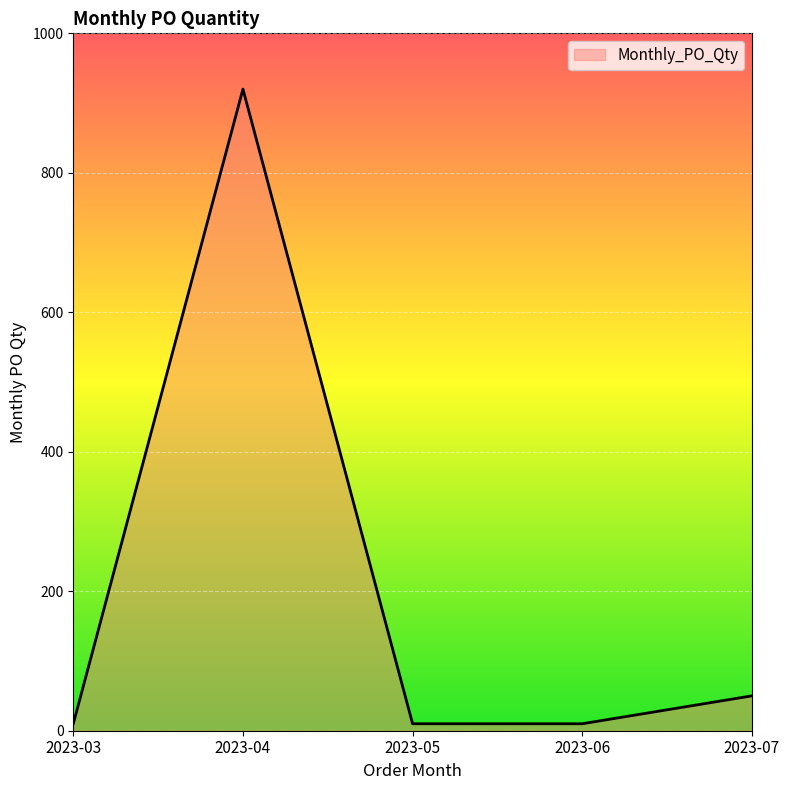

Which label corresponds to the largest value in the chart?

2023-04